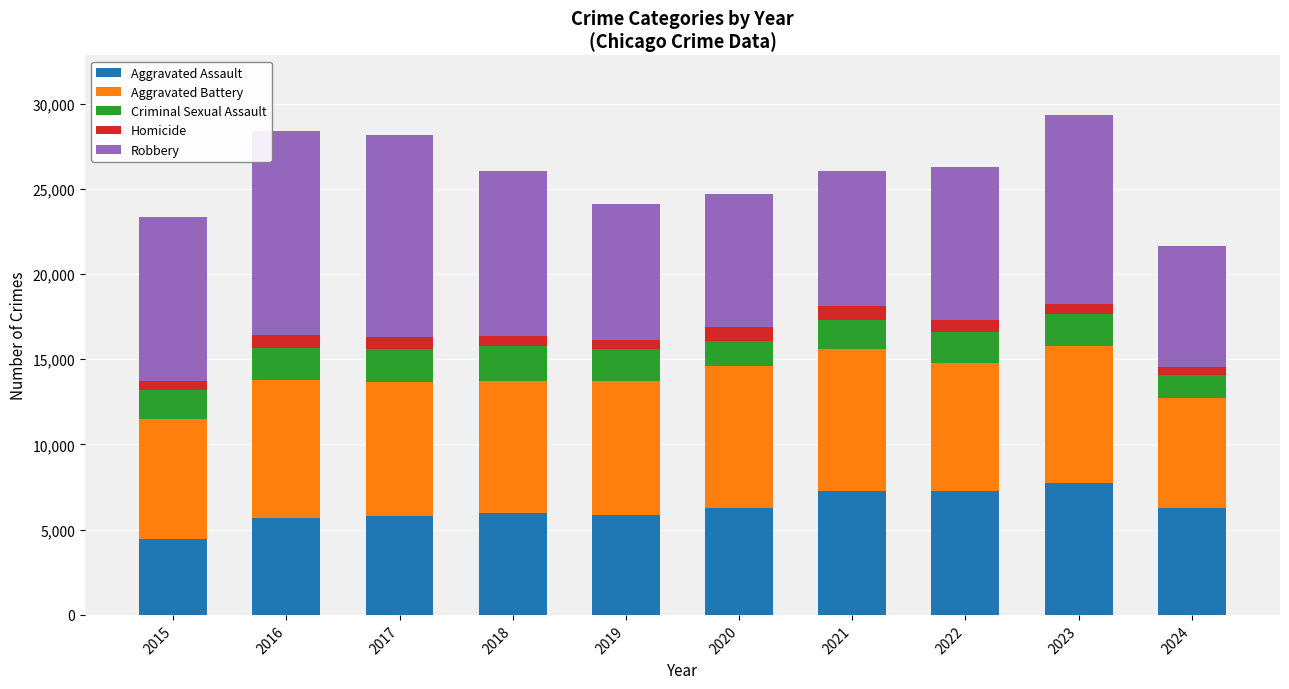

Does the chart contain any negative values?

No